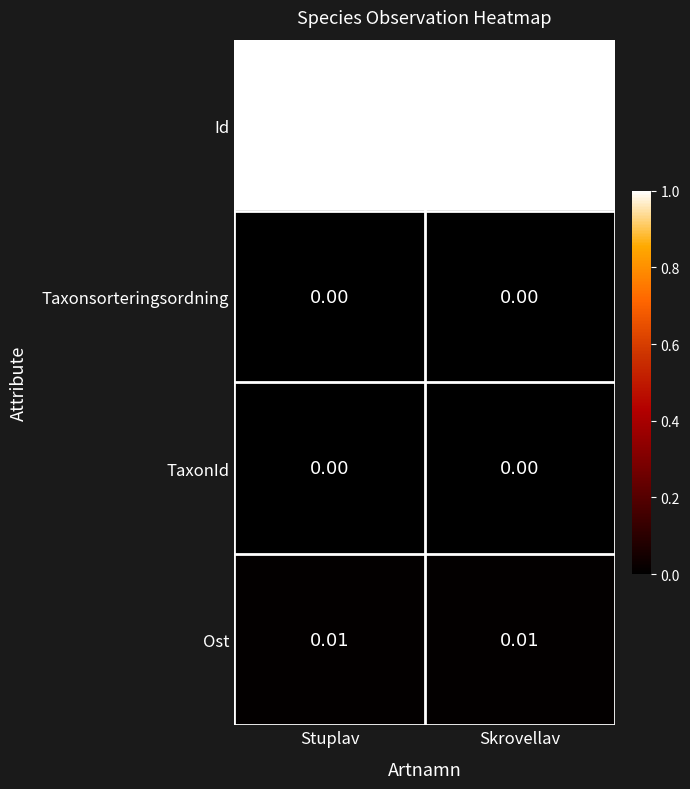

Which series has the largest total across all categories?

Id